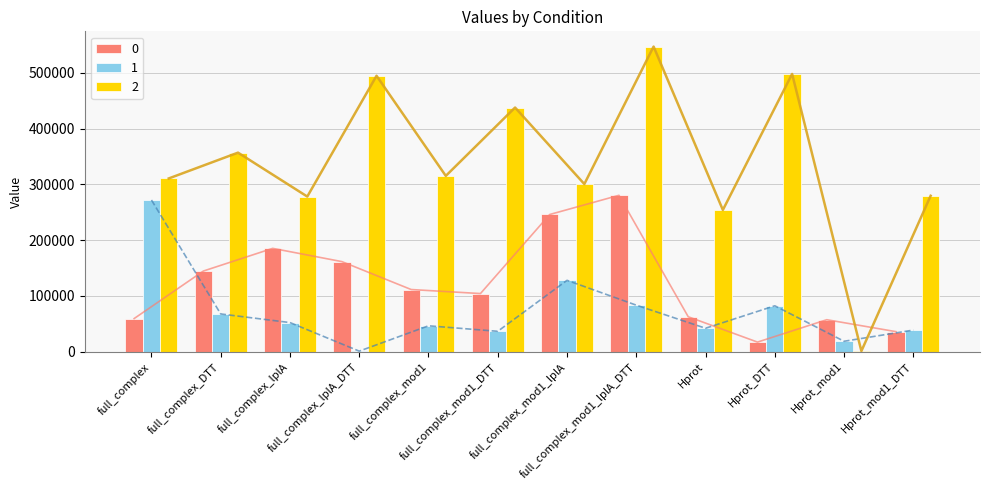

Reading left to right, transcribe all the data shown in this chart.

0: full_complex=59317.0	full_complex_DTT=144535.0	full_complex_lplA=185189.8	full_complex_lplA_DTT=161417.9	full_complex_mod1=111368.0	full_complex_mod1_DTT=104135.6	full_complex_mod1_lplA=245900.2	full_complex_mod1_lplA_DTT=280309.1	Hprot=62538.7	Hprot_DTT=17104.3	Hprot_mod1=57245.9	Hprot_mod1_DTT=35824.2
1: full_complex=271900.3	full_complex_DTT=67567.4	full_complex_lplA=52122.5	full_complex_lplA_DTT=900.5	full_complex_mod1=46314.0	full_complex_mod1_DTT=36468.5	full_complex_mod1_lplA=127854.9	full_complex_mod1_lplA_DTT=83312.0	Hprot=41945.9	Hprot_DTT=82188.1	Hprot_mod1=18591.3	Hprot_mod1_DTT=38651.0
2: full_complex=310547.0	full_complex_DTT=356809.6	full_complex_lplA=278046.8	full_complex_lplA_DTT=494620.7	full_complex_mod1=315128.5	full_complex_mod1_DTT=437680.9	full_complex_mod1_lplA=300491.2	full_complex_mod1_lplA_DTT=546968.4	Hprot=254027.4	Hprot_DTT=497917.6	Hprot_mod1=1036.5	Hprot_mod1_DTT=279459.5